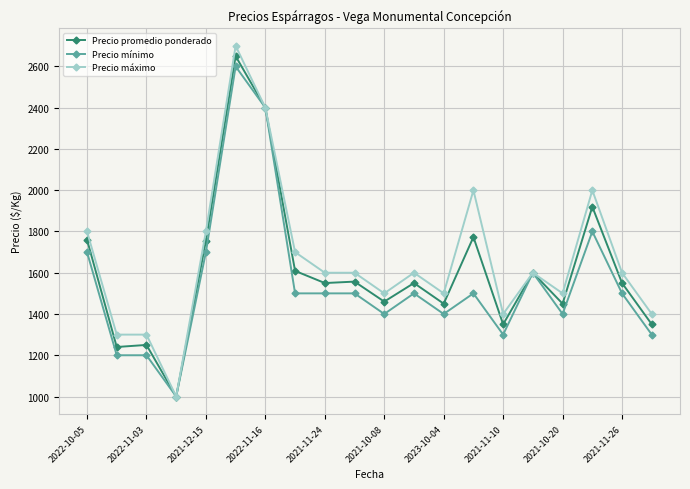

Which series has the widest spread of values?

Precio máximo